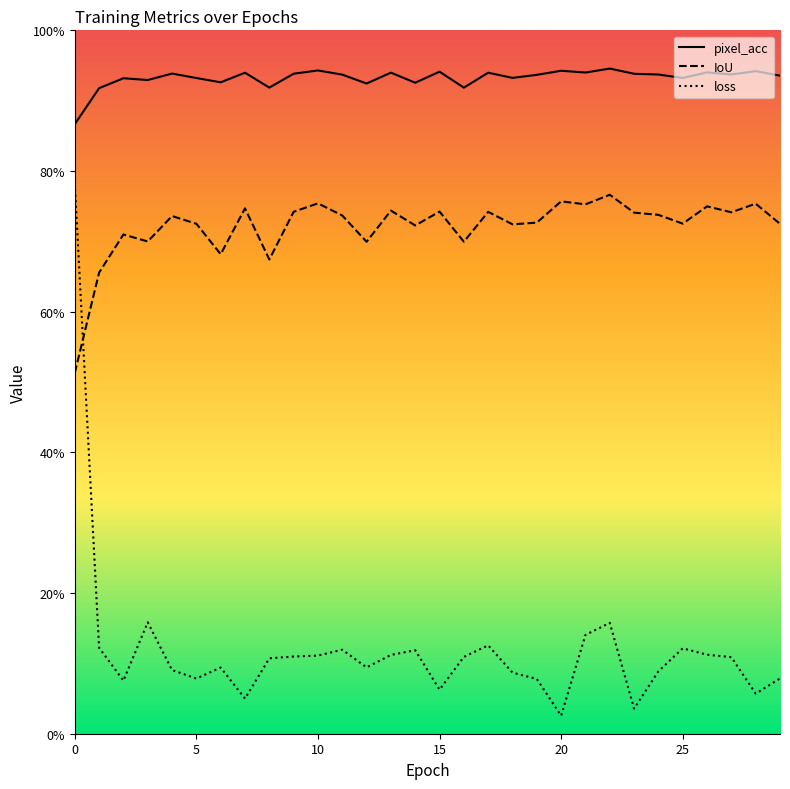

True or false: IoU has a value of 0.8 at 22.

True